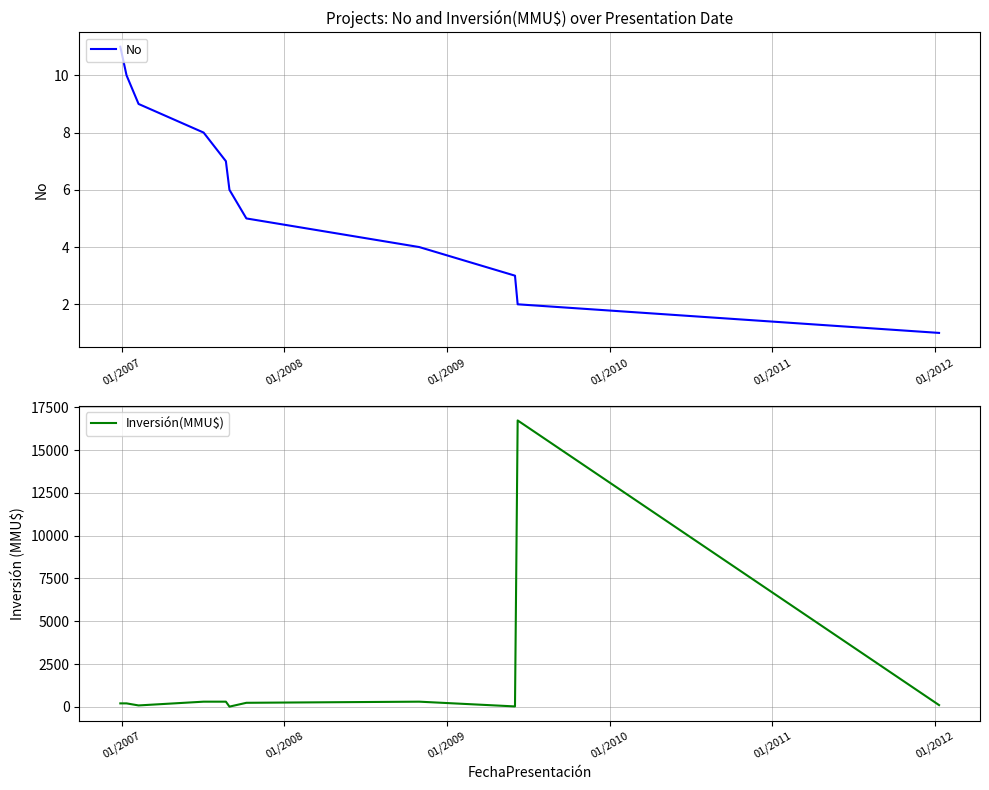

How many No values are between 3 and 9?

7